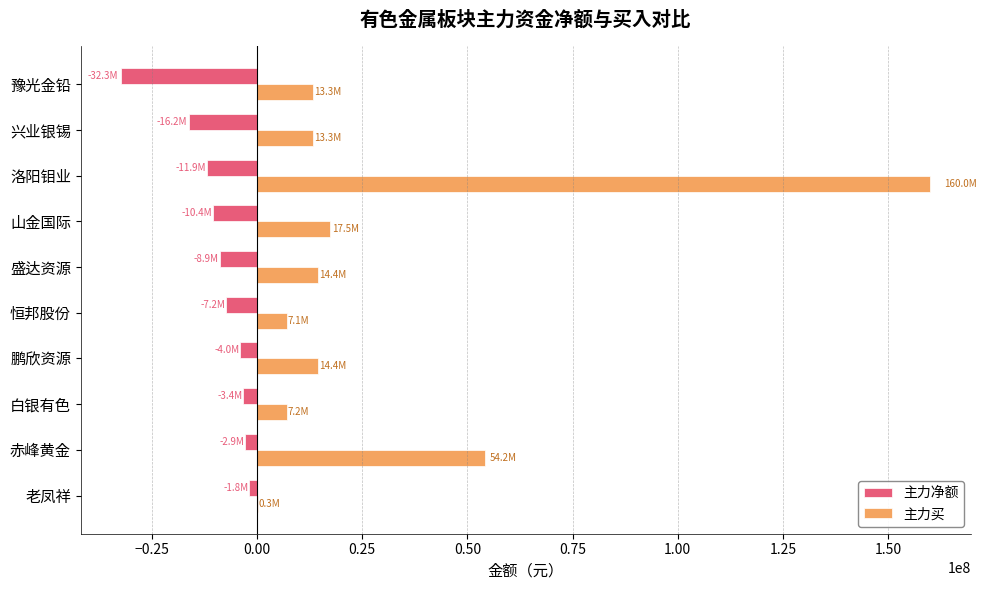

The 主力买 series shows 5310174 at 山金国际. True or false?

False